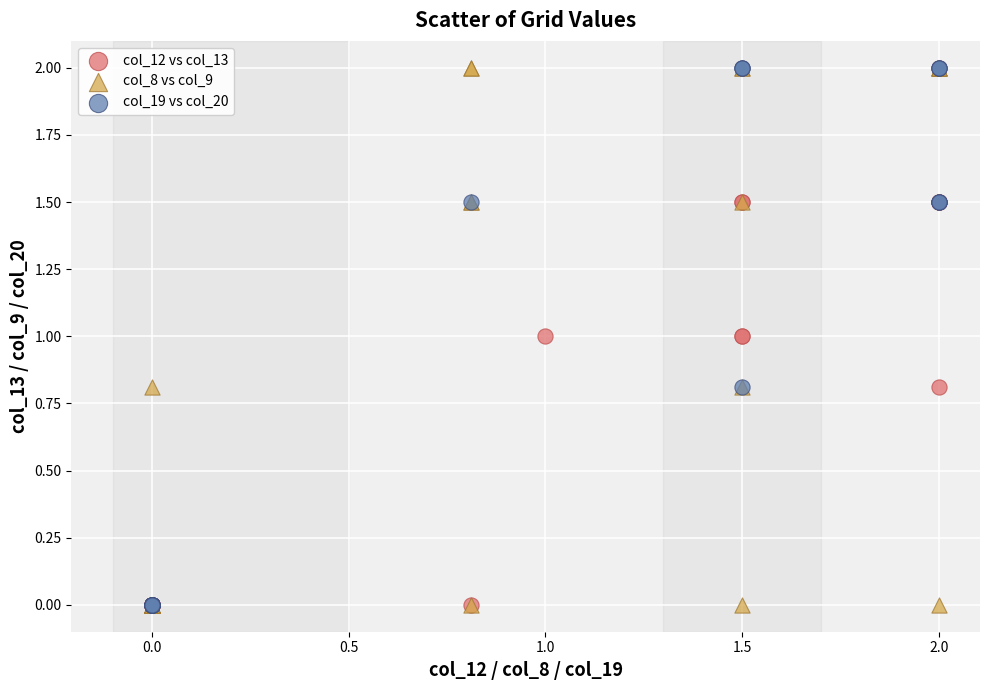

What are all the series names shown in the legend?

col_12 vs col_13, col_8 vs col_9, col_19 vs col_20